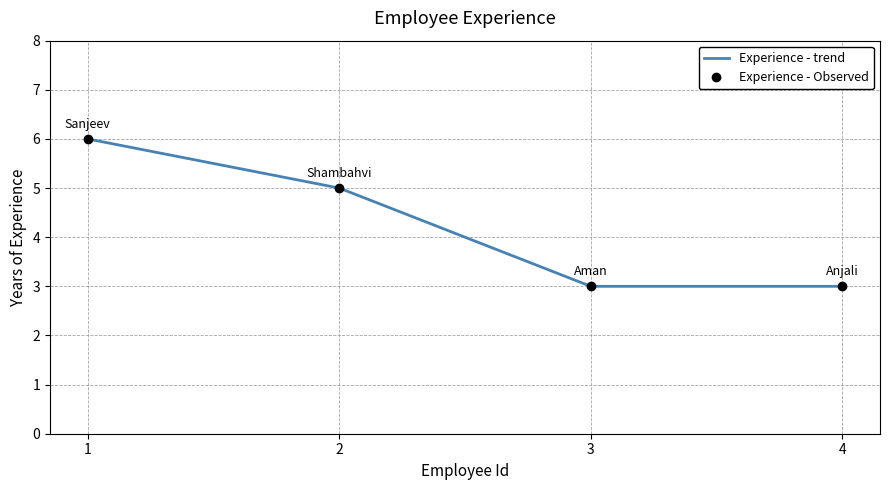

List the series in order of their peak value, lowest first.

Experience - trend, Experience - Observed